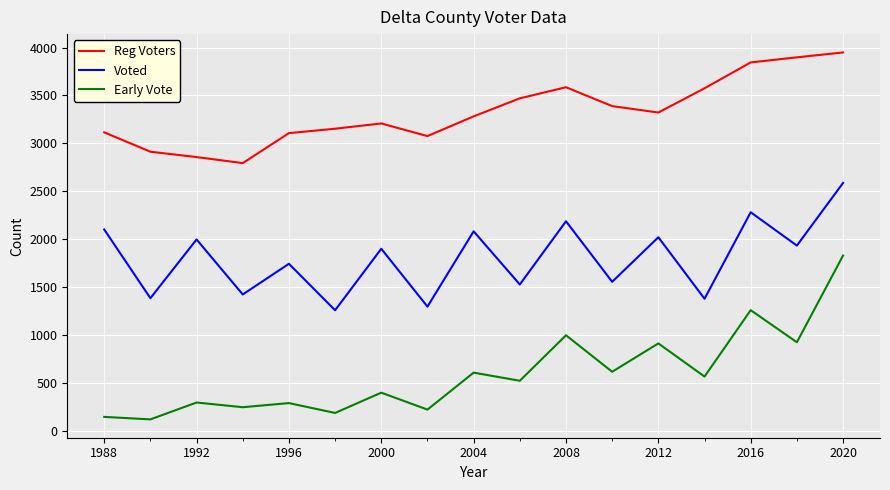

What is the smallest value displayed?

119